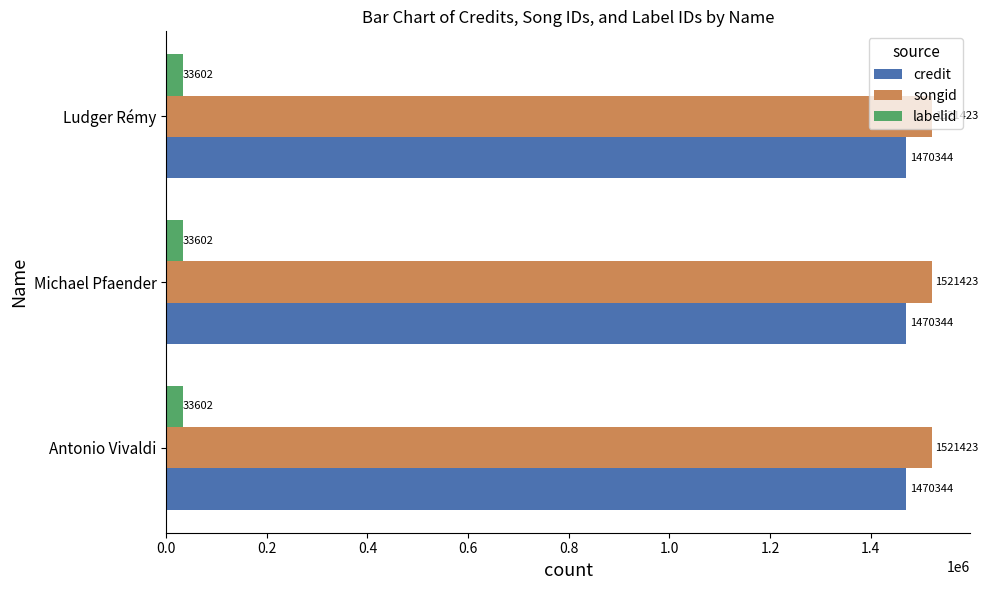

How many data points does each series have?

3